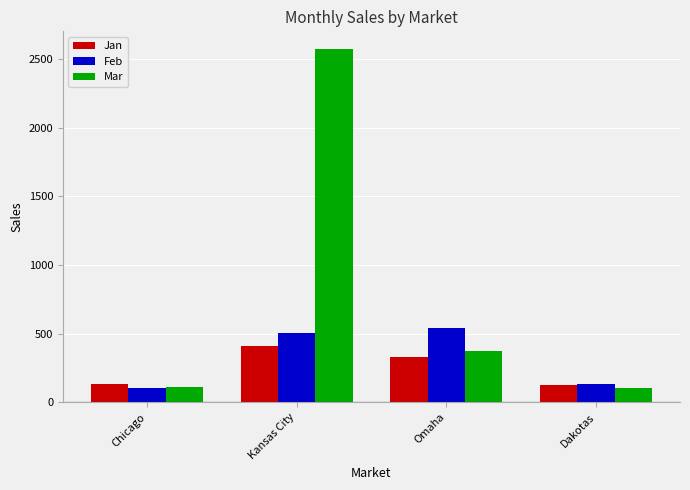

What is the greatest value displayed?

2571